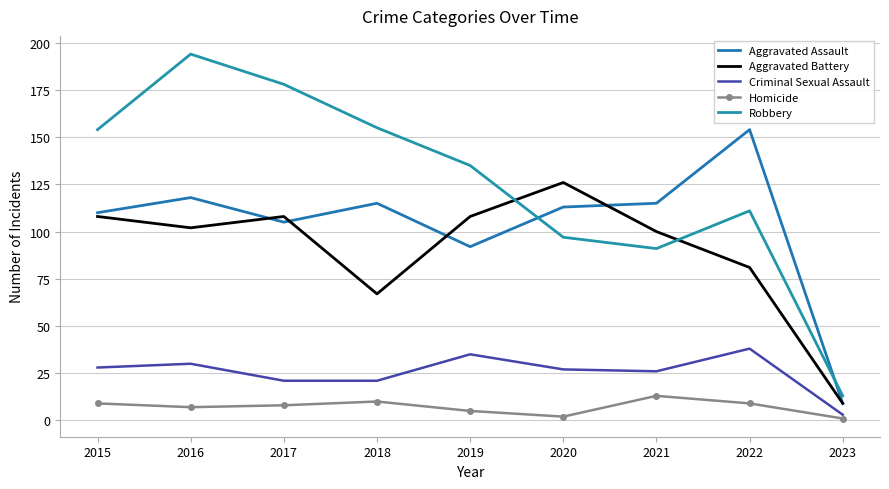

Where is the first local maximum for Homicide?

2018